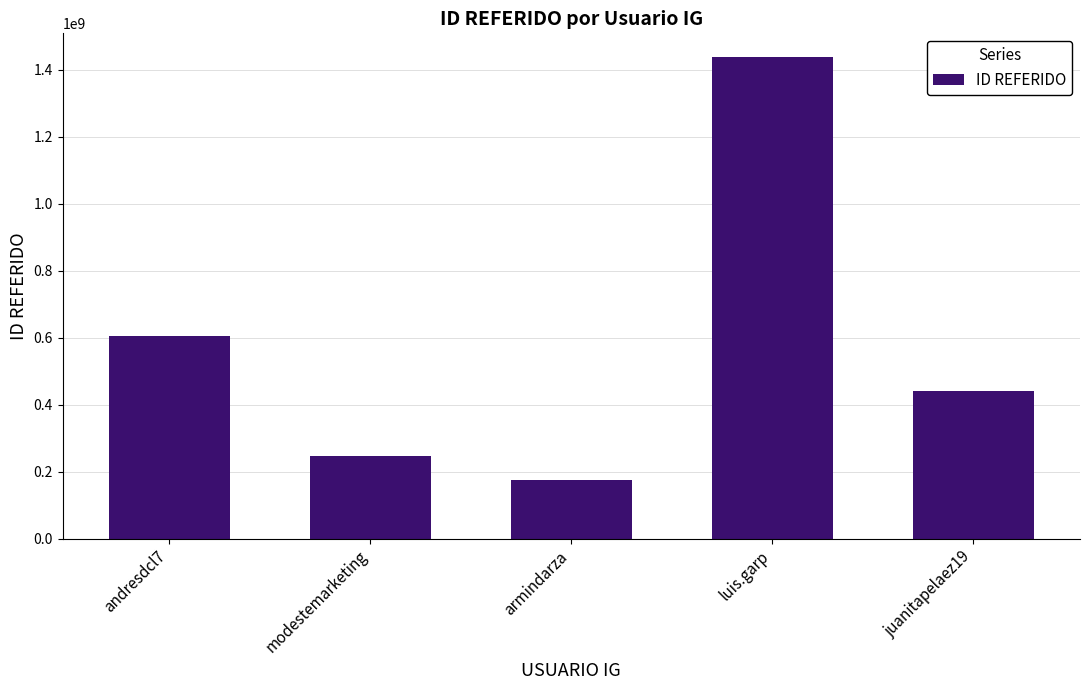

Reading left to right, extract all data points from this chart.

andresdcl7=604627167	modestemarketing=246985450	armindarza=174964837	luis.garp=1437167093	juanitapelaez19=440096629